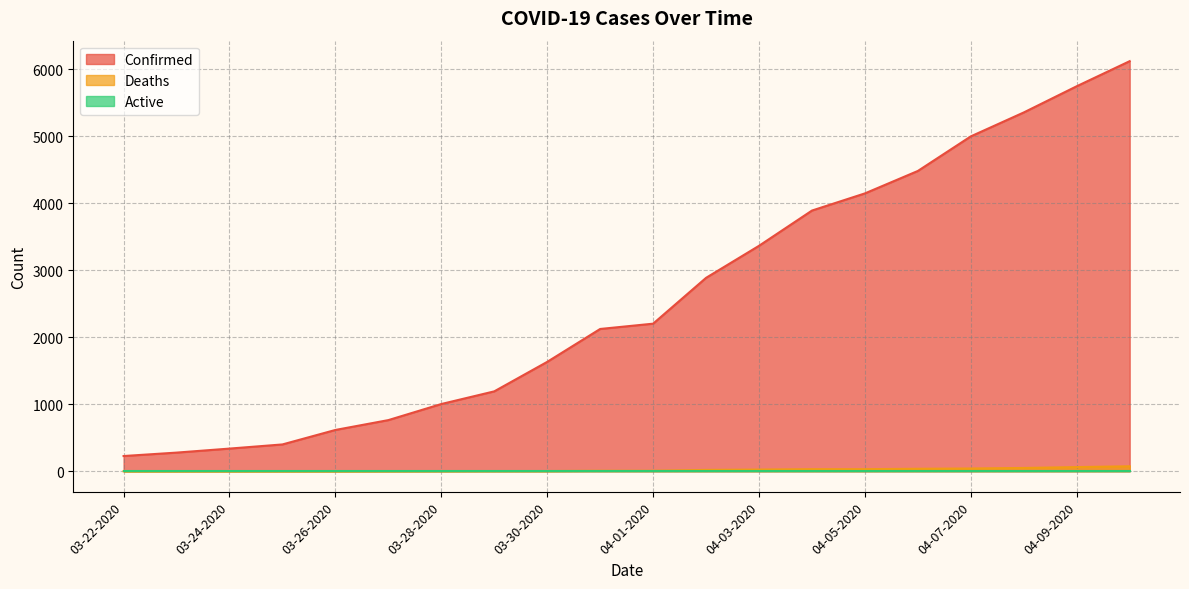

How many lines are shown in the chart?

3